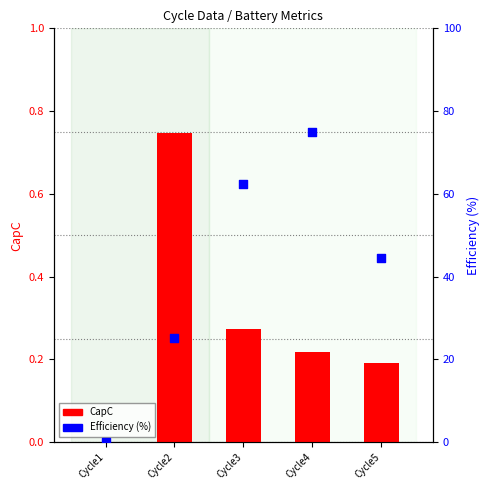

Which series has the largest total across all categories?

Efficiency